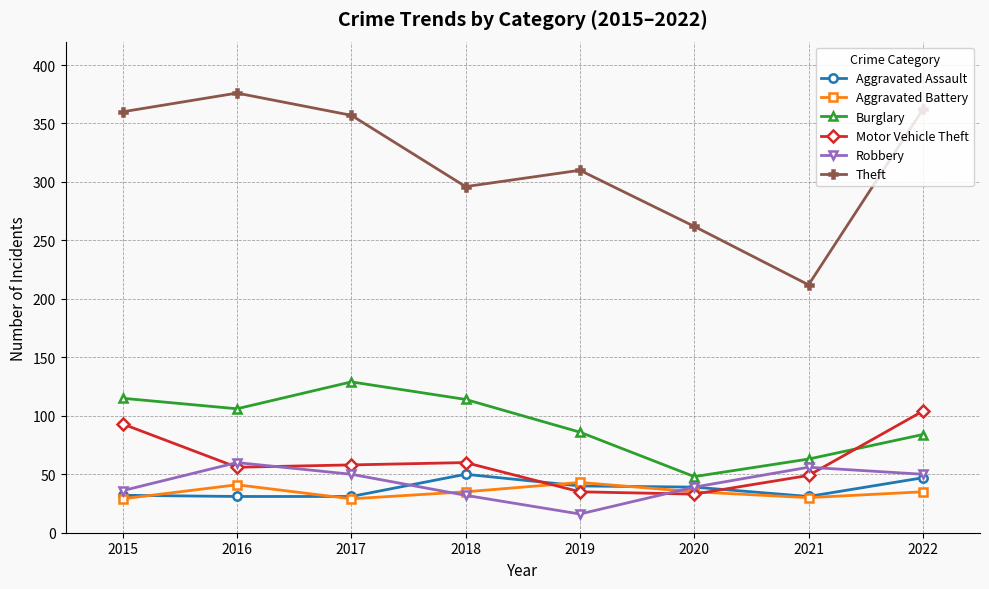

The Robbery series shows 10 at 2020. True or false?

False